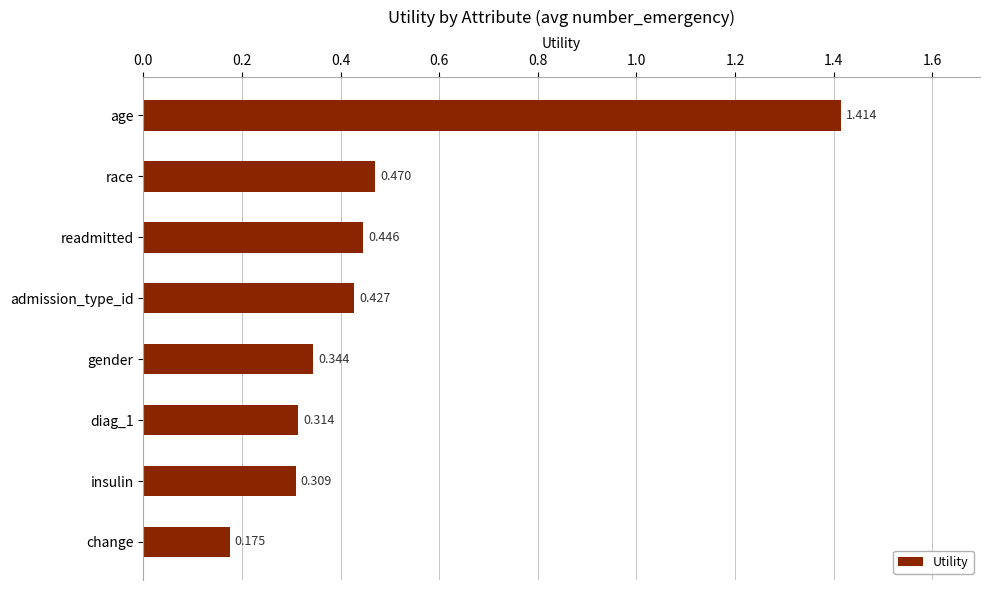

Which label corresponds to the smallest value in the chart?

change